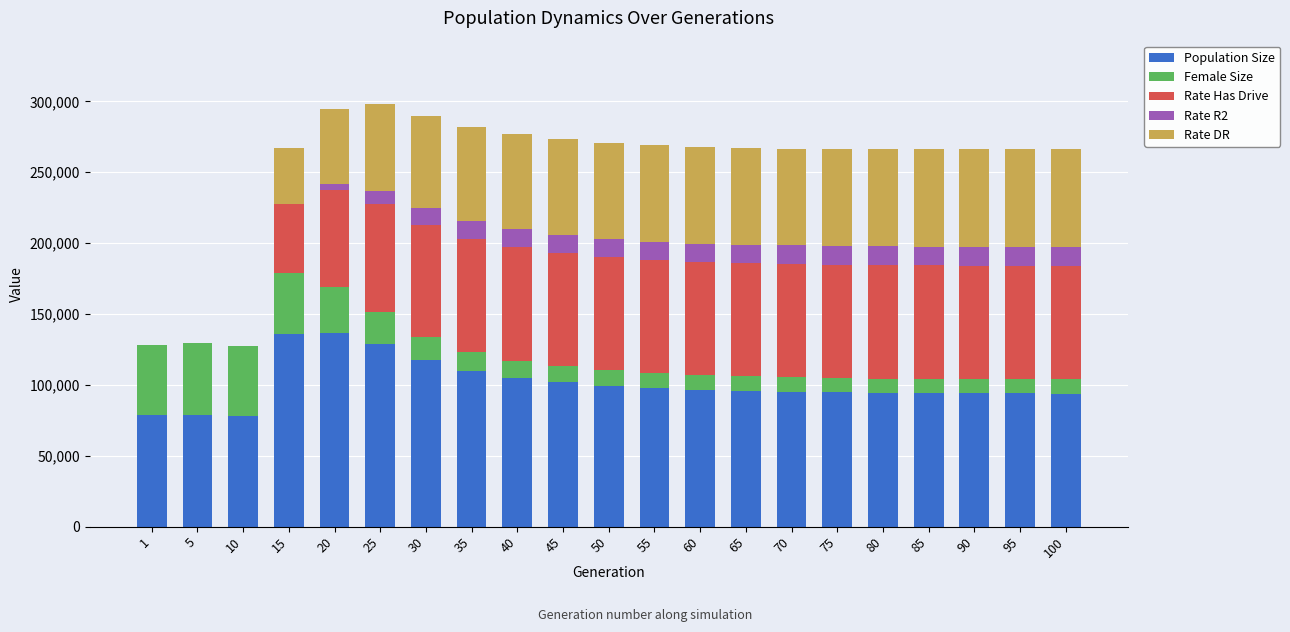

What is the total value across all series at 50?

270836.0